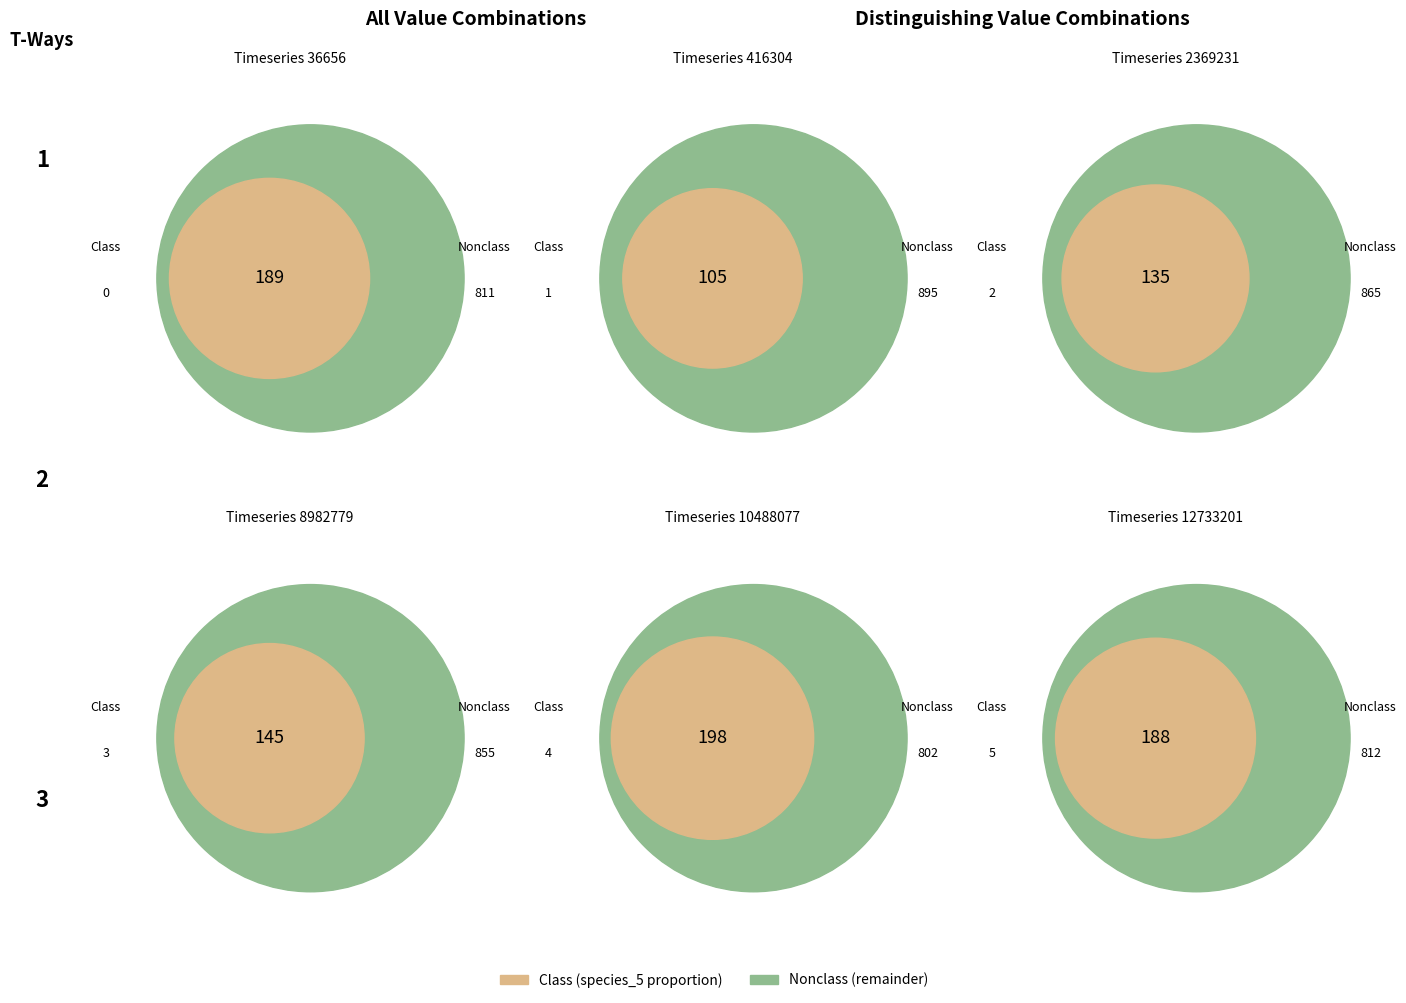

Which category has the biggest portion of the pie?

10488077